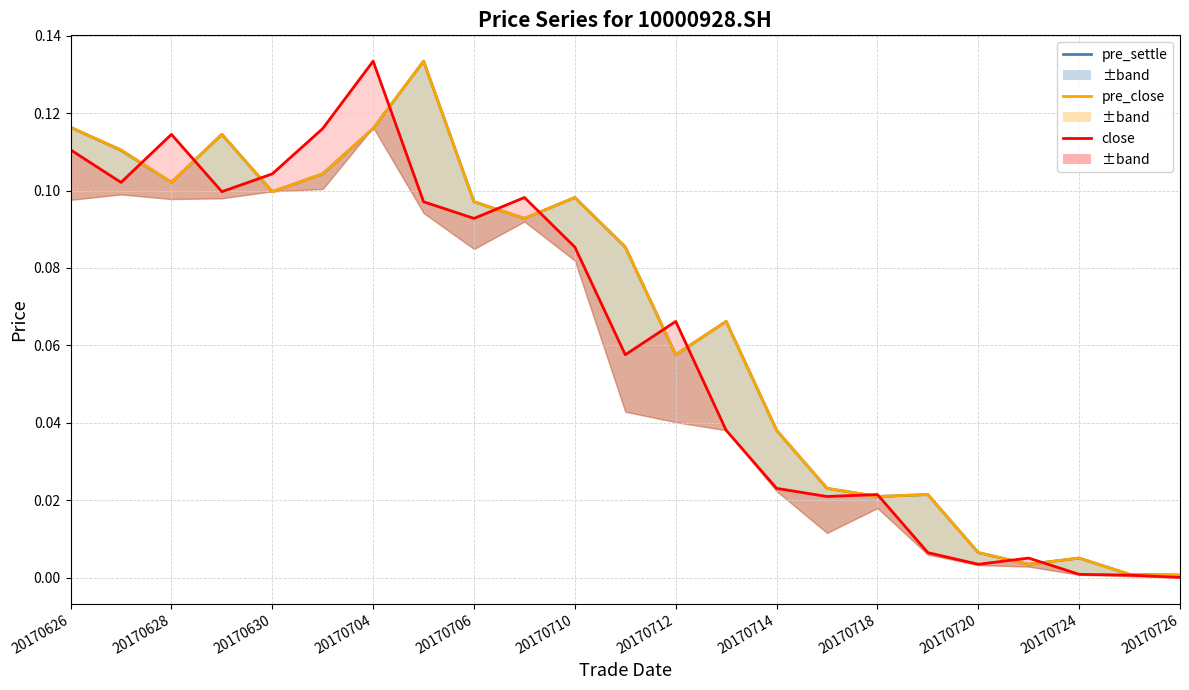

Which series ends up on top after the final intersection of close and pre_settle?

pre_settle